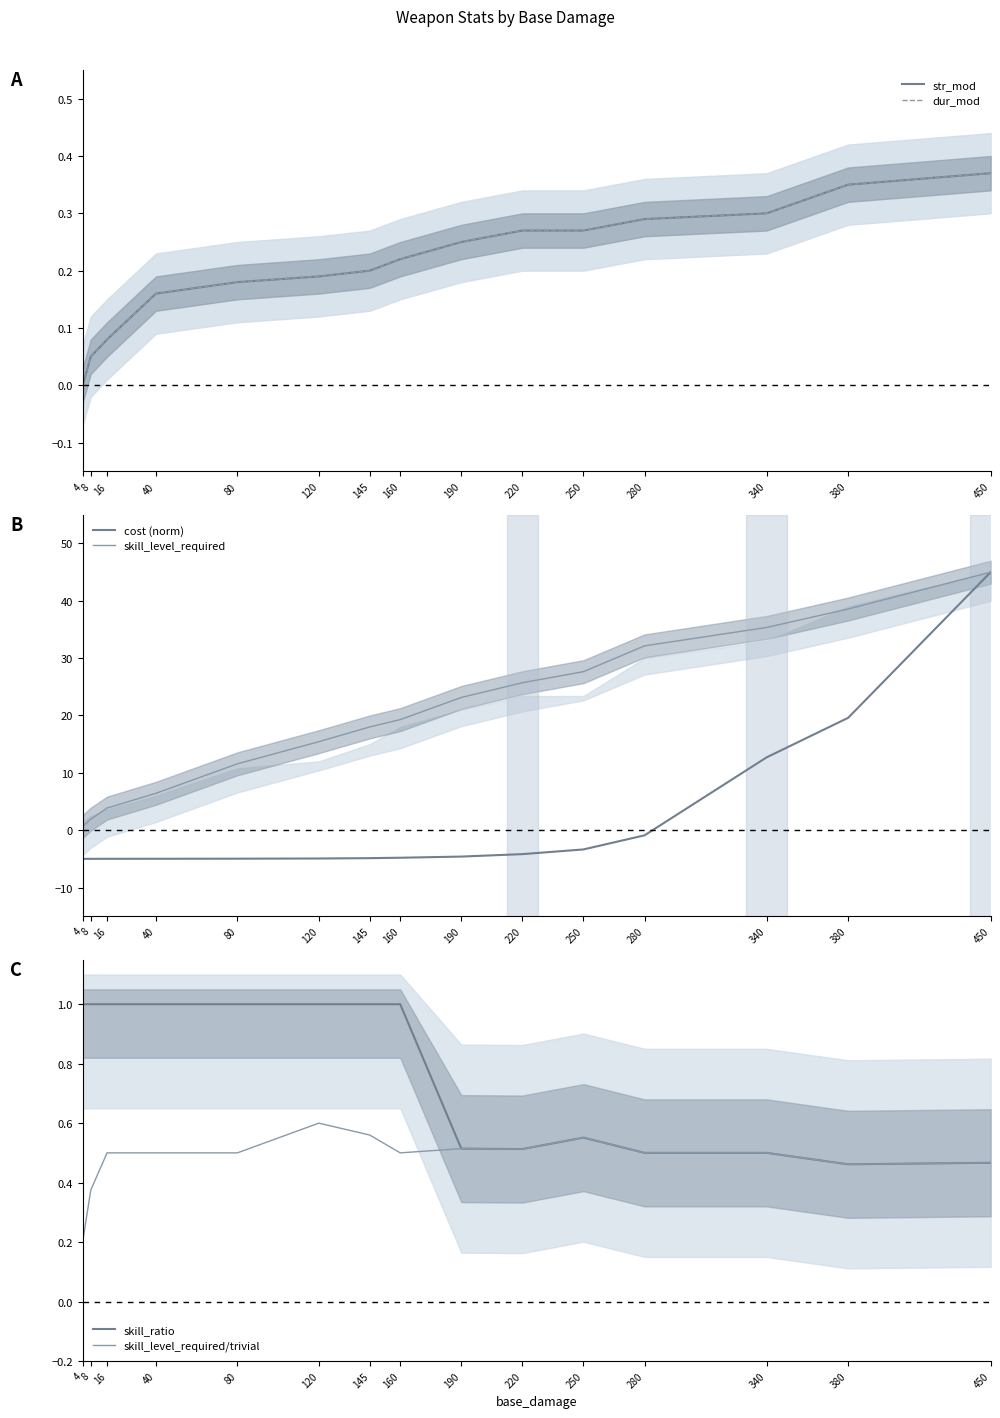

Which series changed the most between 40 and 280?

skill_level_required